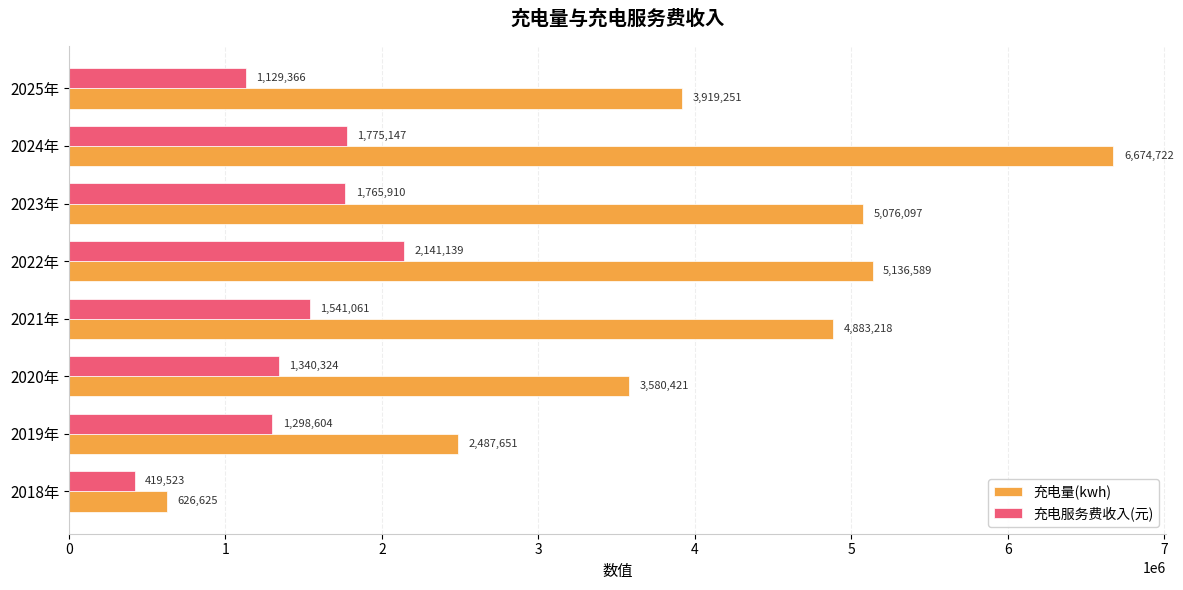

How many data points in 充电量(kwh) are less than 4883217?

4